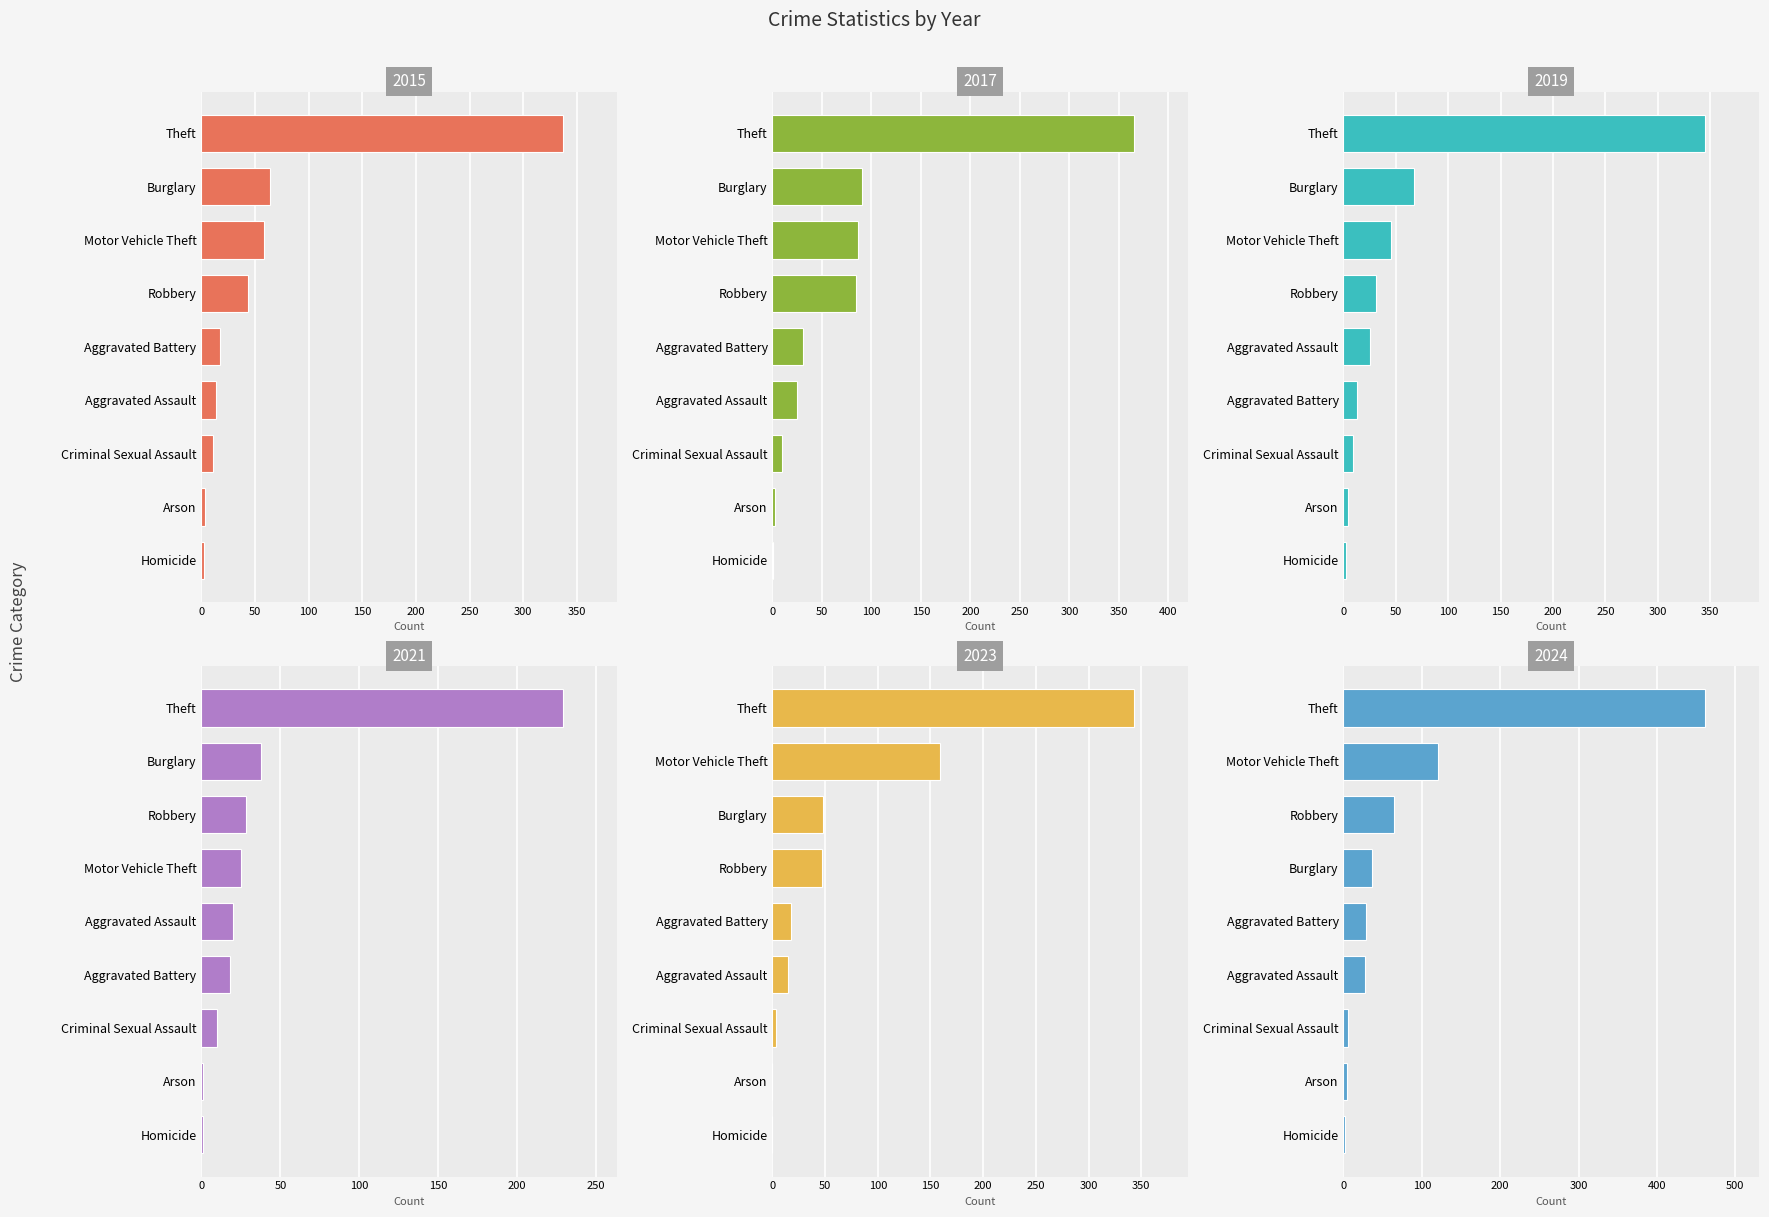

Which series has the largest total across all categories?

2024